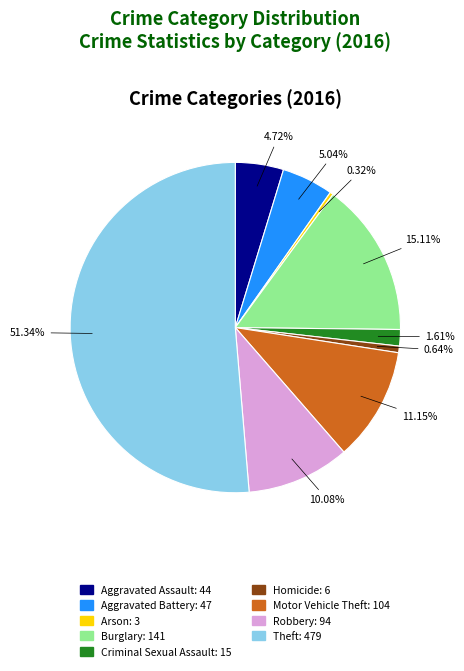

What percentage is the Theft slice, to the nearest percent?

51%